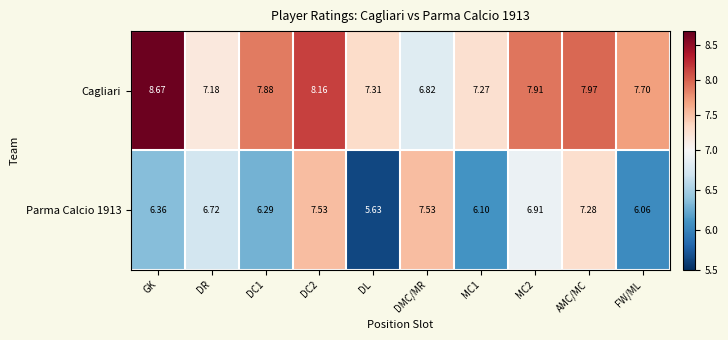

Which category has the lowest value in the Parma Calcio 1913 series?

DL